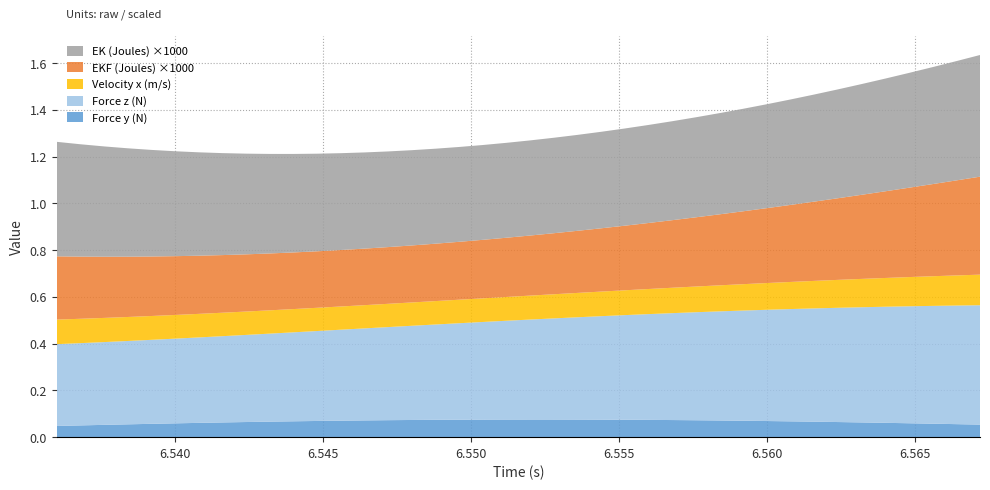

Reading left to right, transcribe all the data shown in this chart.

Force y (N): 0.0	0.1	0.1	0.1	0.1	0.1	0.1	0.1	0.1	0.1	0.1	0.1	0.1	0.1	0.1	0.1	0.1	0.1	0.1	0.1	0.1	0.1	0.1	0.1	0.1	0.1	0.1	0.1	0.1	0.1	0.1	0.1	0.1	0.1	0.1	0.1	0.1	0.1	0.1	0.1
Force z (N): 0.3	0.4	0.4	0.4	0.4	0.4	0.4	0.4	0.4	0.4	0.4	0.4	0.4	0.4	0.4	0.4	0.4	0.4	0.4	0.4	0.4	0.4	0.4	0.4	0.4	0.5	0.5	0.5	0.5	0.5	0.5	0.5	0.5	0.5	0.5	0.5	0.5	0.5	0.5	0.5
Velocity x (m/s): 0.1	0.1	0.1	0.1	0.1	0.1	0.1	0.1	0.1	0.1	0.1	0.1	0.1	0.1	0.1	0.1	0.1	0.1	0.1	0.1	0.1	0.1	0.1	0.1	0.1	0.1	0.1	0.1	0.1	0.1	0.1	0.1	0.1	0.1	0.1	0.1	0.1	0.1	0.1	0.1
EKF (Joules): 0.0	0.0	0.0	0.0	0.0	0.0	0.0	0.0	0.0	0.0	0.0	0.0	0.0	0.0	0.0	0.0	0.0	0.0	0.0	0.0	0.0	0.0	0.0	0.0	0.0	0.0	0.0	0.0	0.0	0.0	0.0	0.0	0.0	0.0	0.0	0.0	0.0	0.0	0.0	0.0
EK (Joules): 0.0	0.0	0.0	0.0	0.0	0.0	0.0	0.0	0.0	0.0	0.0	0.0	0.0	0.0	0.0	0.0	0.0	0.0	0.0	0.0	0.0	0.0	0.0	0.0	0.0	0.0	0.0	0.0	0.0	0.0	0.0	0.0	0.0	0.0	0.0	0.0	0.0	0.0	0.0	0.0